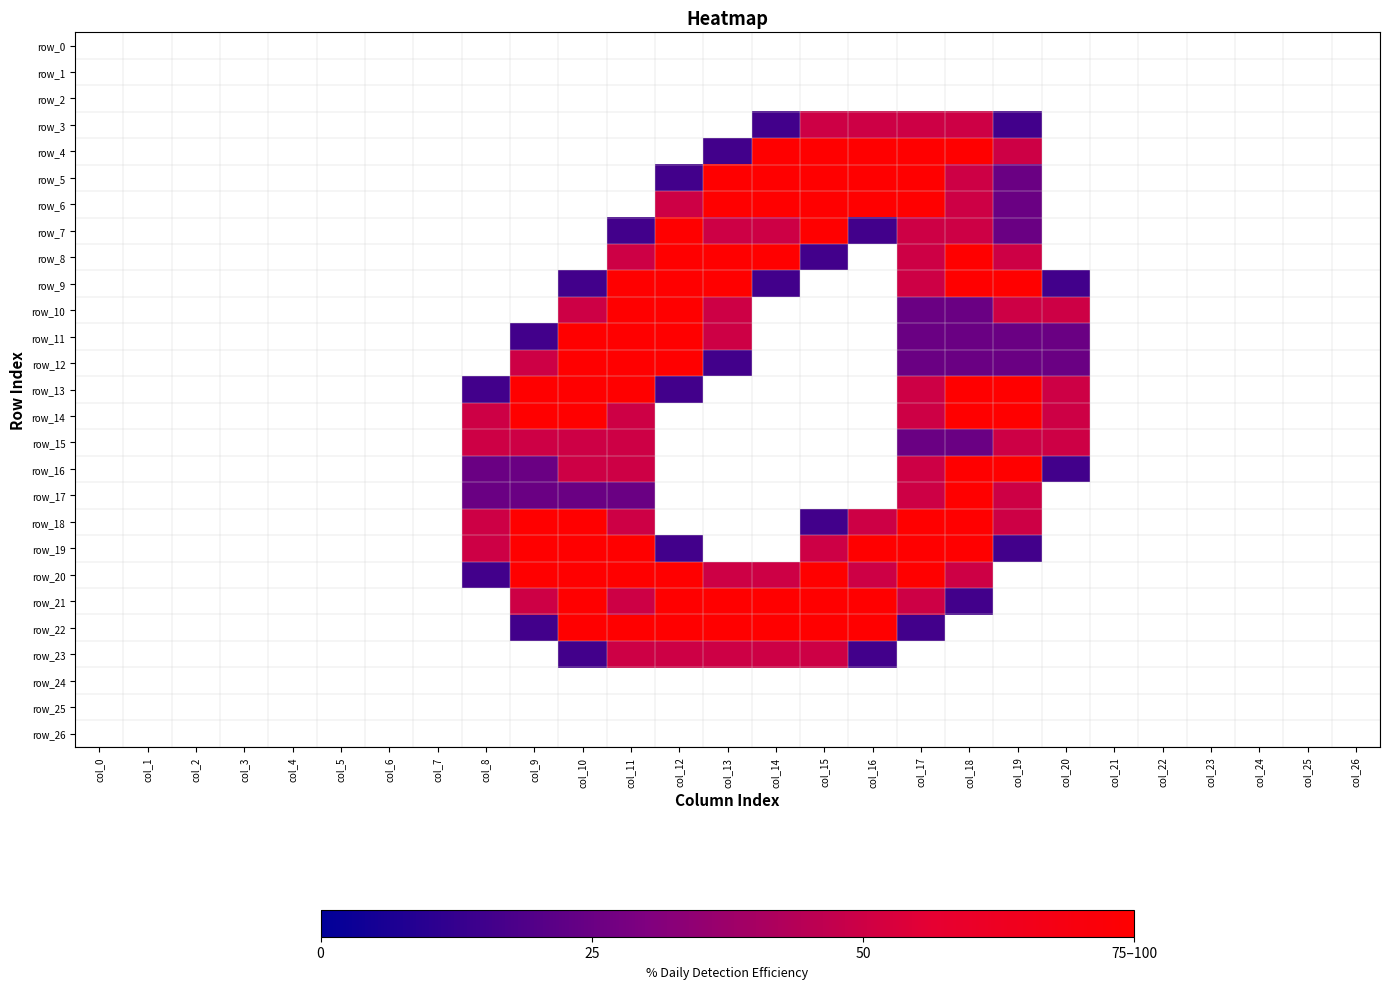

At how many categories does at least one series exceed 1?

13